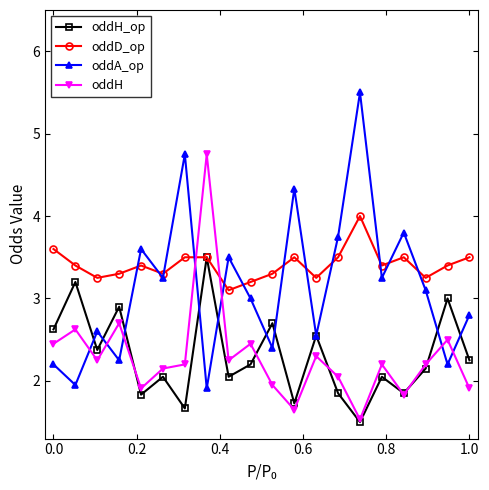

What are all the series names shown in the legend?

oddH_op, oddD_op, oddA_op, oddH